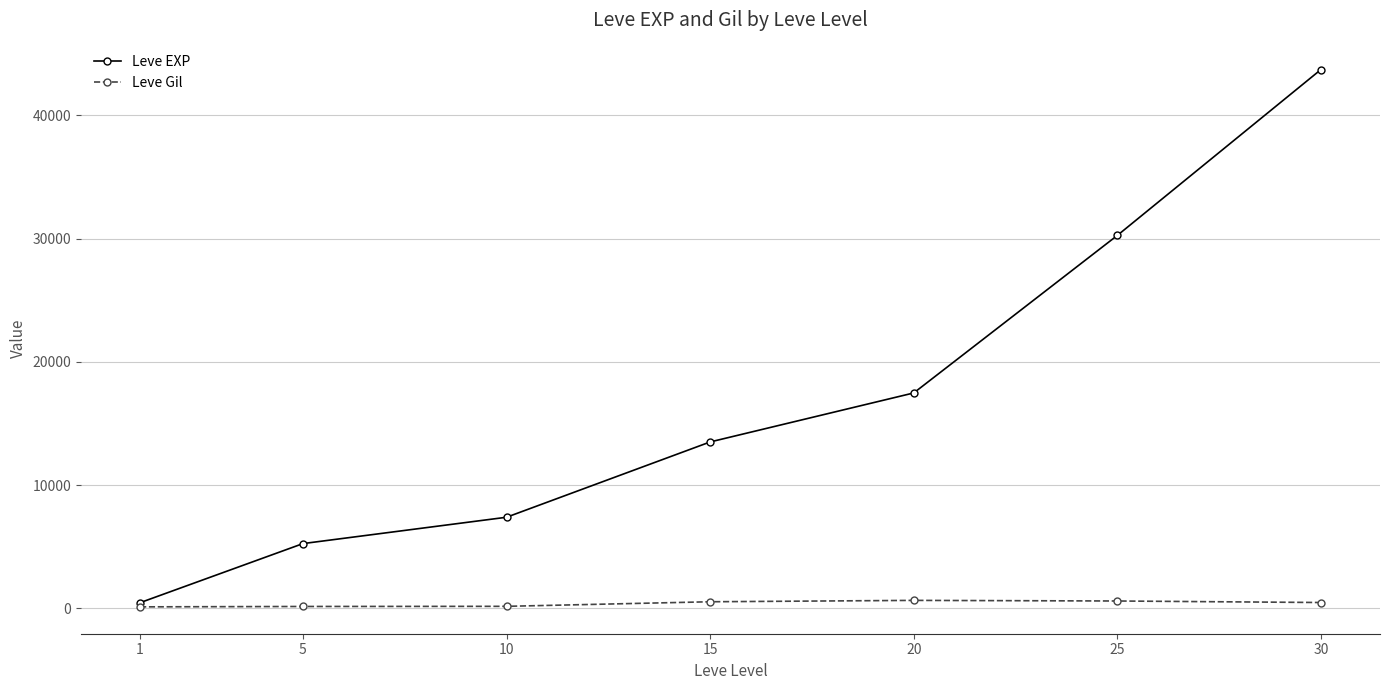

Which series has the widest spread of values?

Leve EXP